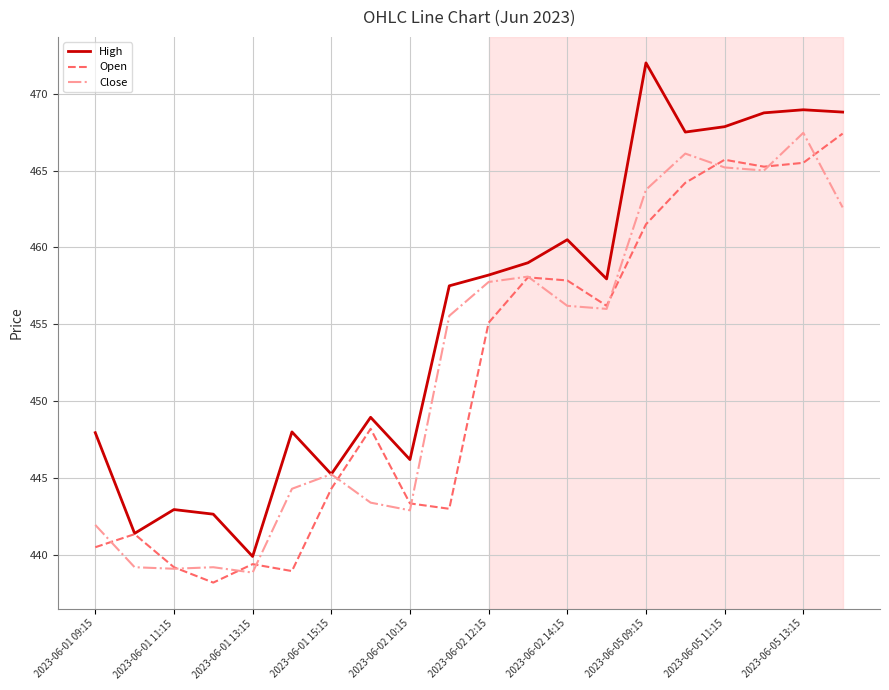

What is the lowest value of the High series?

439.9